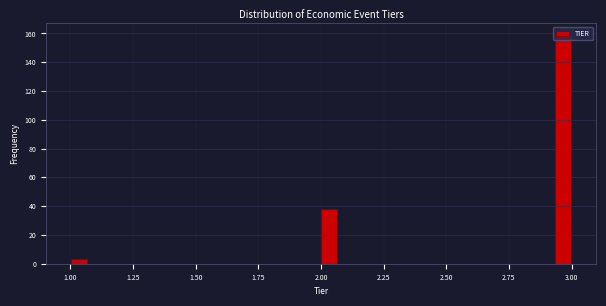

Around what value on the x-axis is the tallest bar? Give the approximate position of its centre, as read against the axis.

2.95